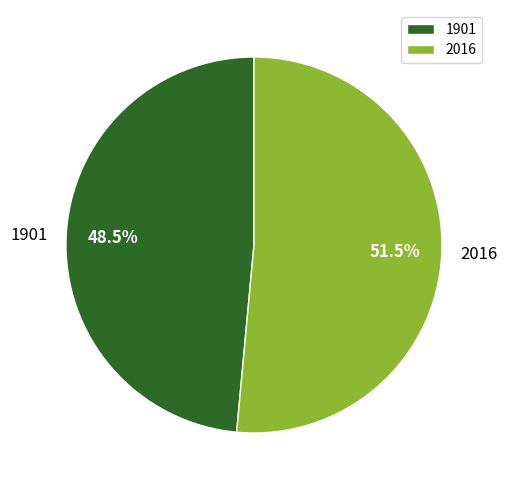

How many slices are in this pie chart?

2